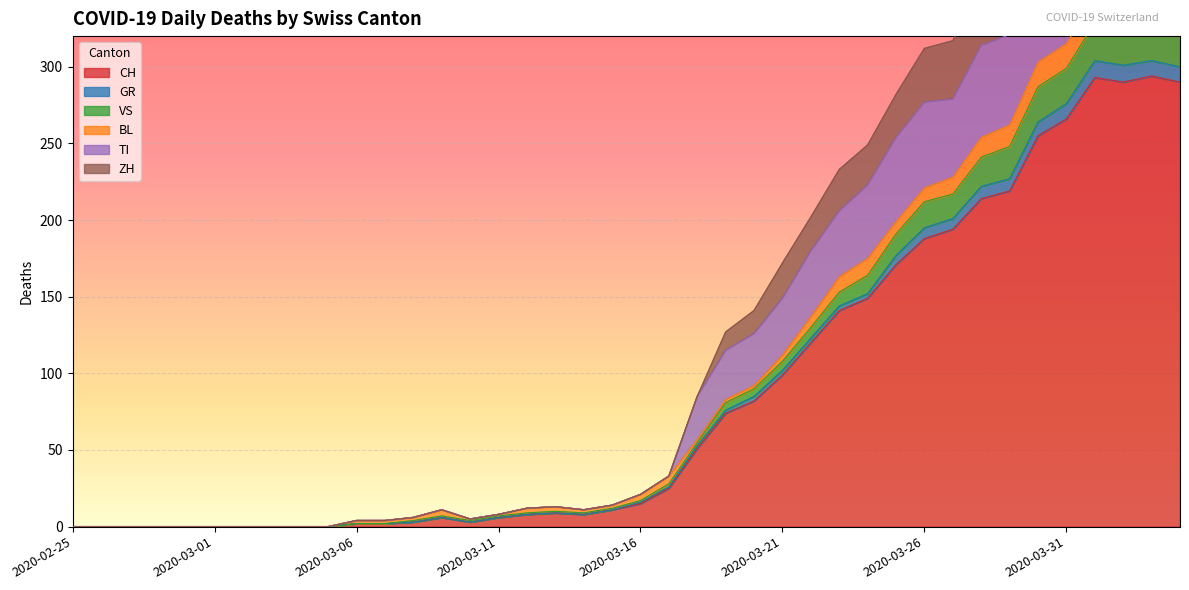

What is the maximum value for CH?

294